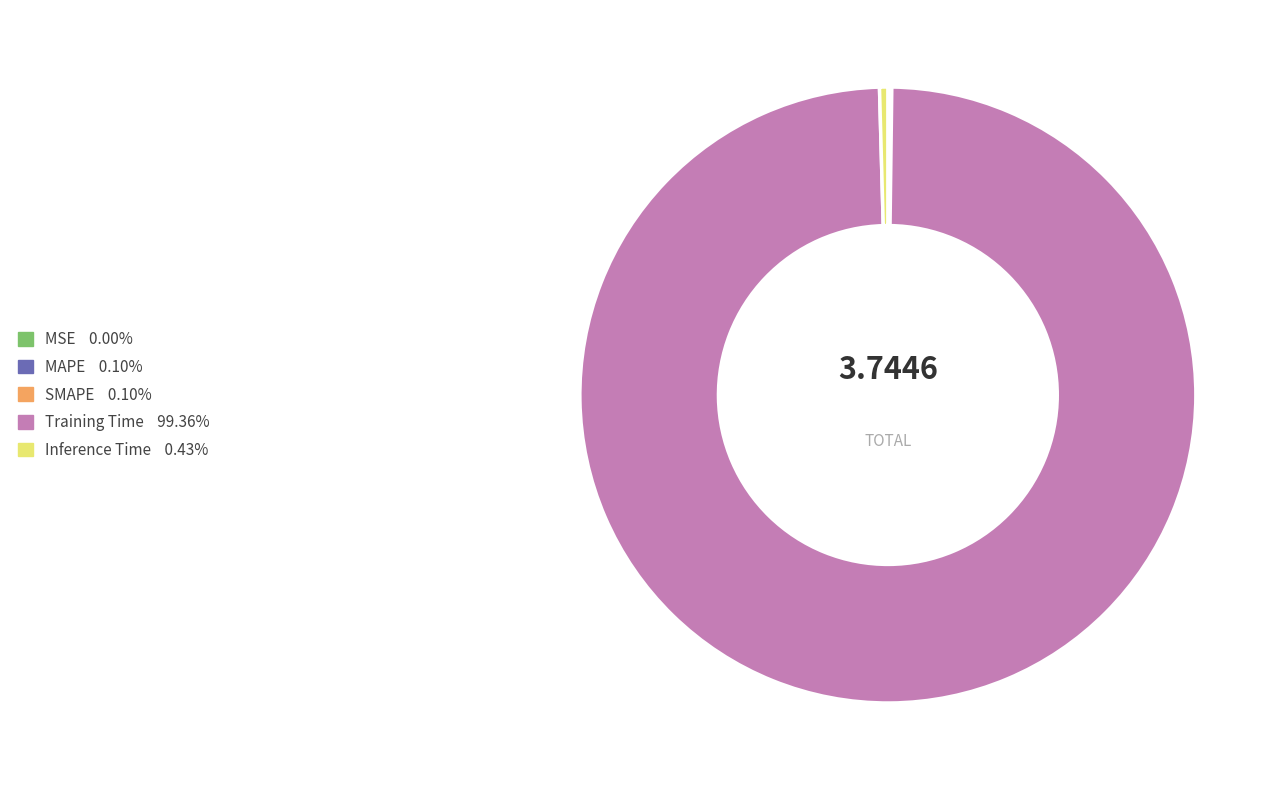

Is Training Time the majority of the pie?

Yes